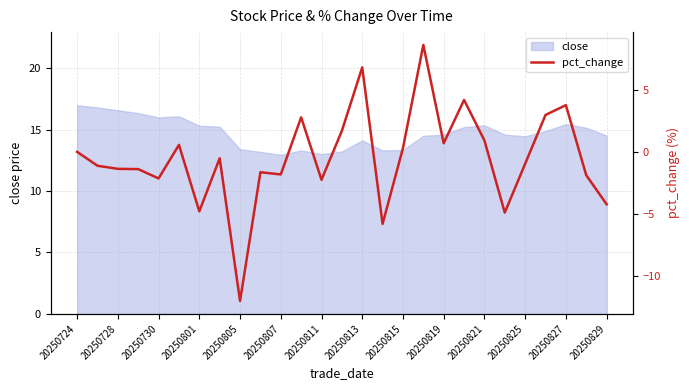

Is it true that close equals 5.8 at 20250811?

False